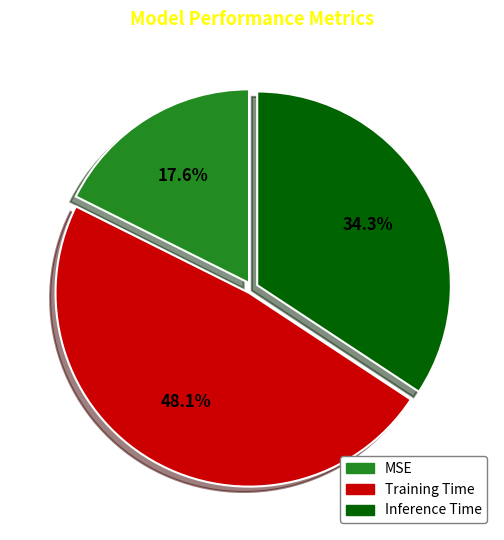

To the nearest percent, what is the difference between the Inference Time and Training Time slice percentages?

14%